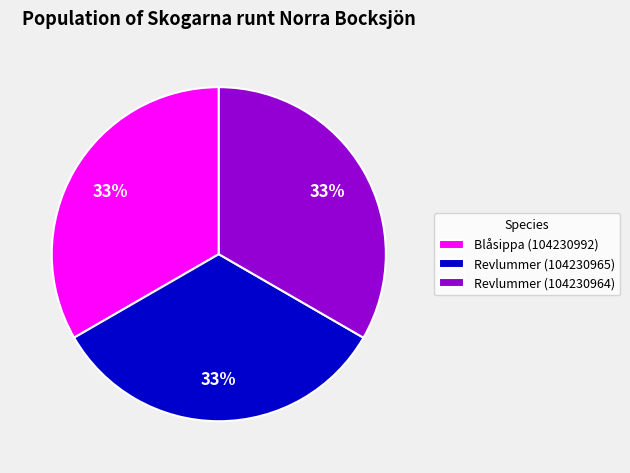

To the nearest percent, what percentage of the pie is Revlummer (104230965)?

33%